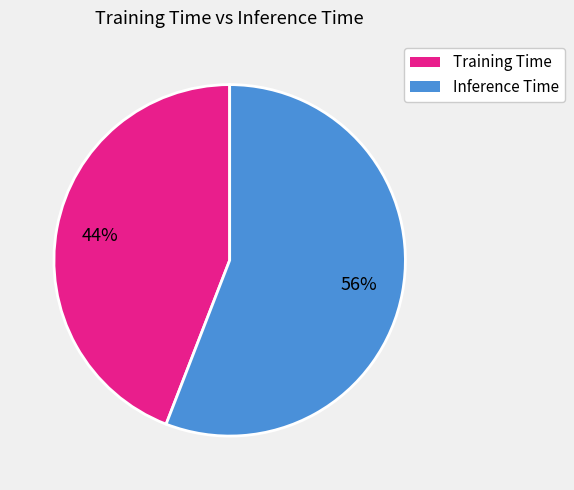

Count the number of slices in the pie.

2